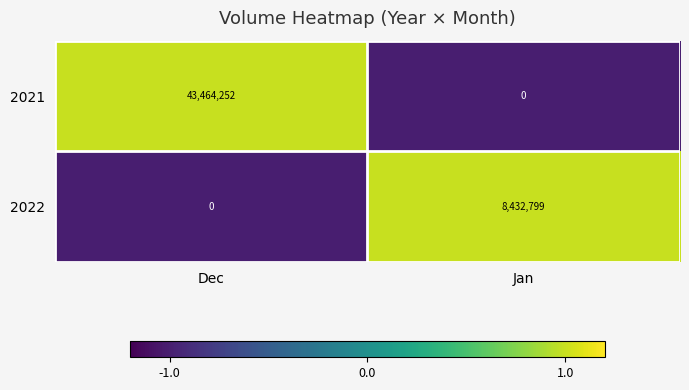

Which series has the widest spread of values?

2021